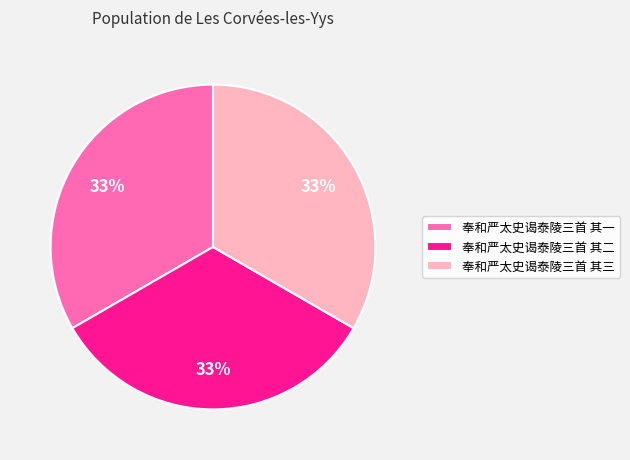

Do 奉和严太史谒泰陵三首 其二 and 奉和严太史谒泰陵三首 其一 together represent more than half of the pie?

Yes